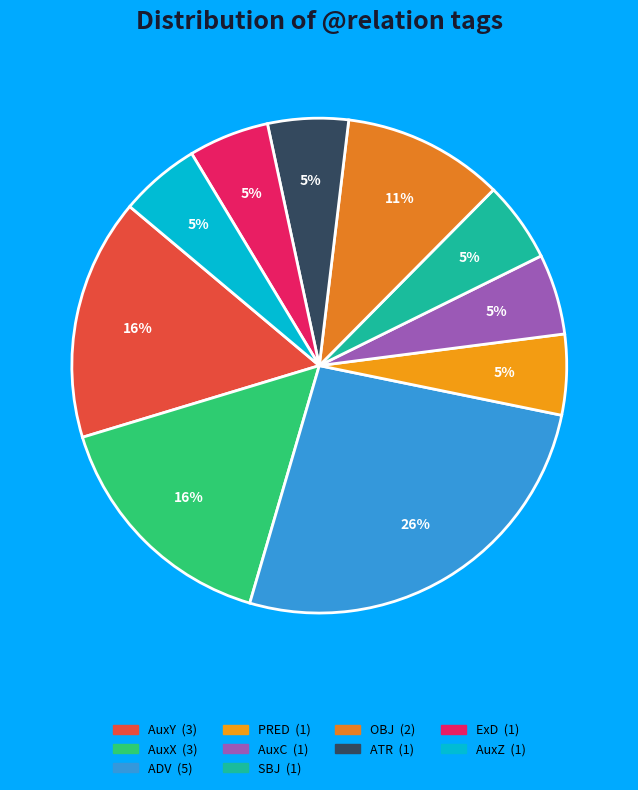

To the nearest percent, what is the difference between the largest and smallest slice percentages?

21%